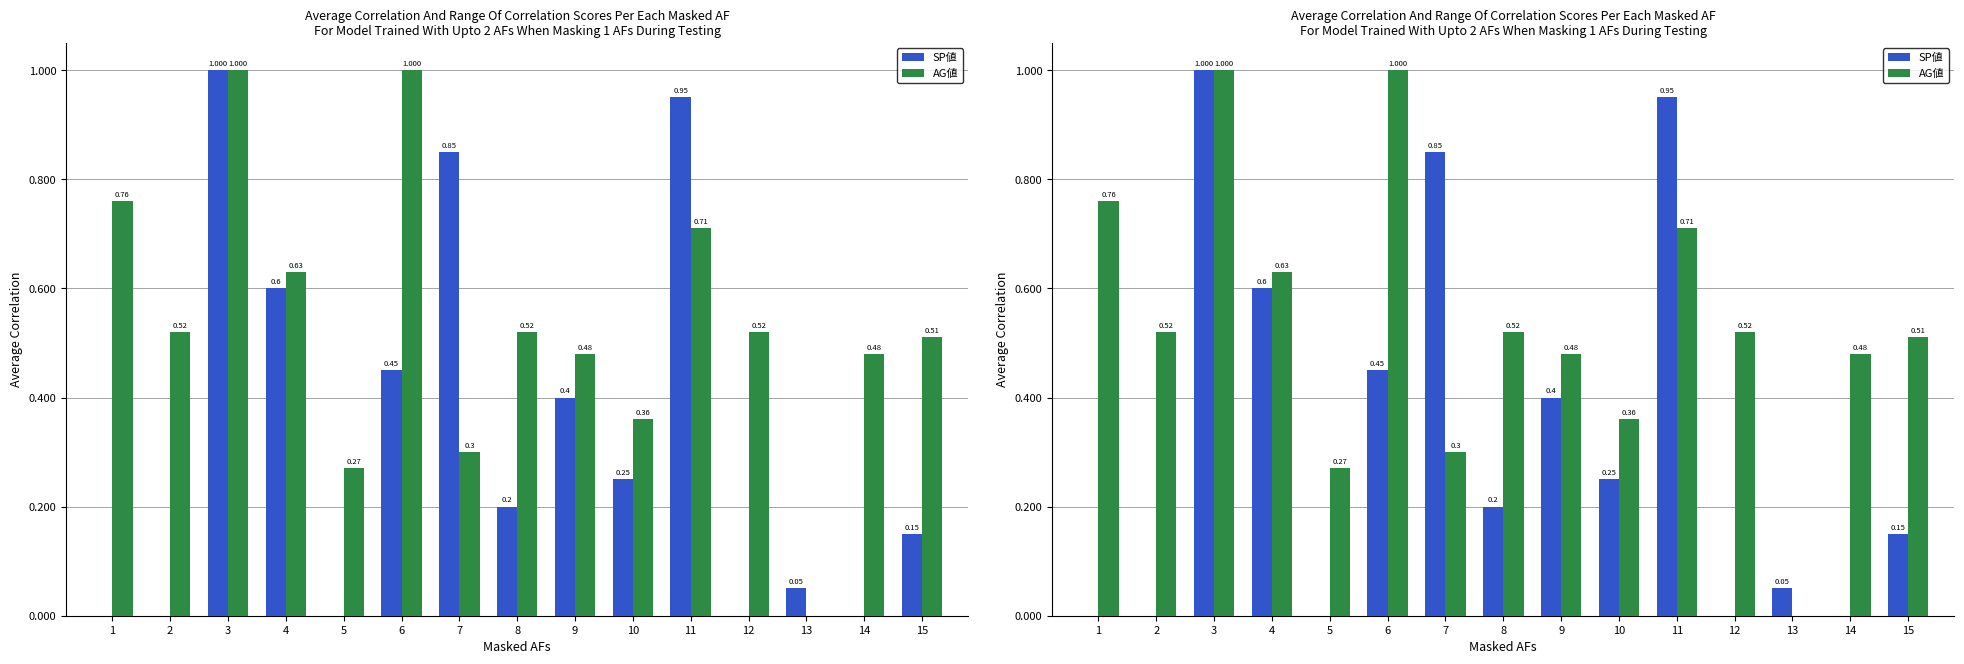

List the series in order of their overall mean, lowest first.

SP値, AG値